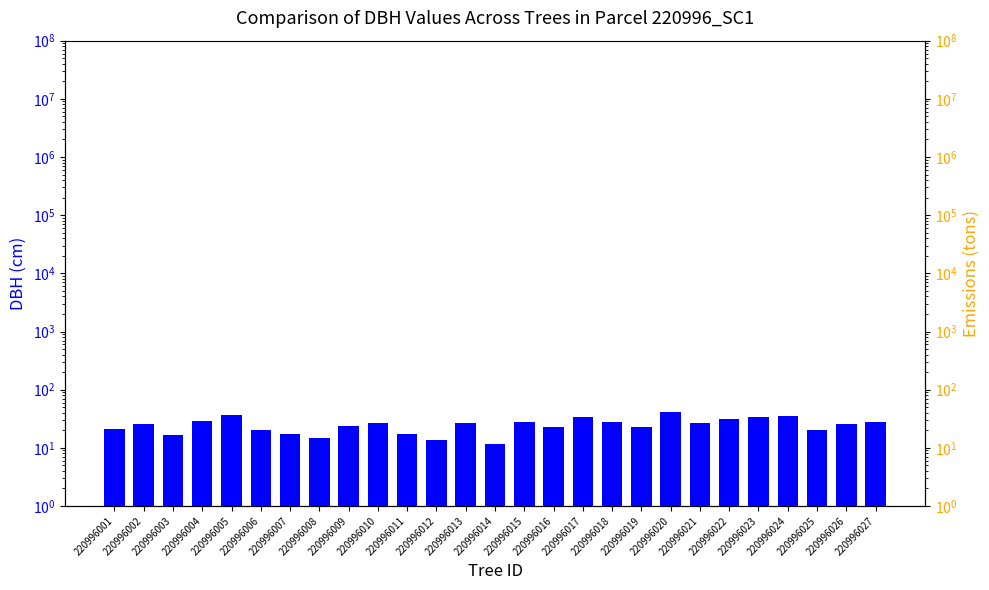

Where does the data first go above 26?

220996004